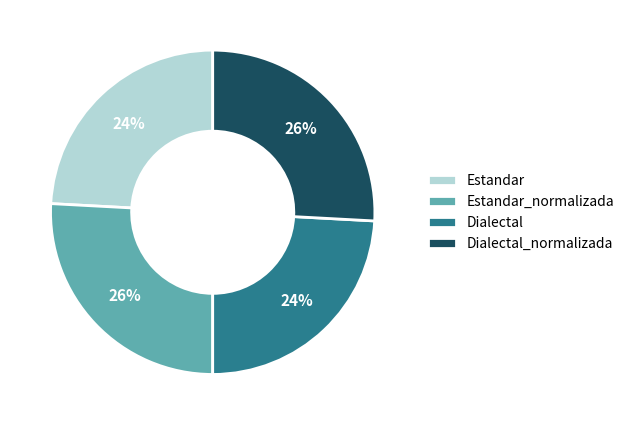

Is it true that Estandar_normalizada is 11% of the pie?

False